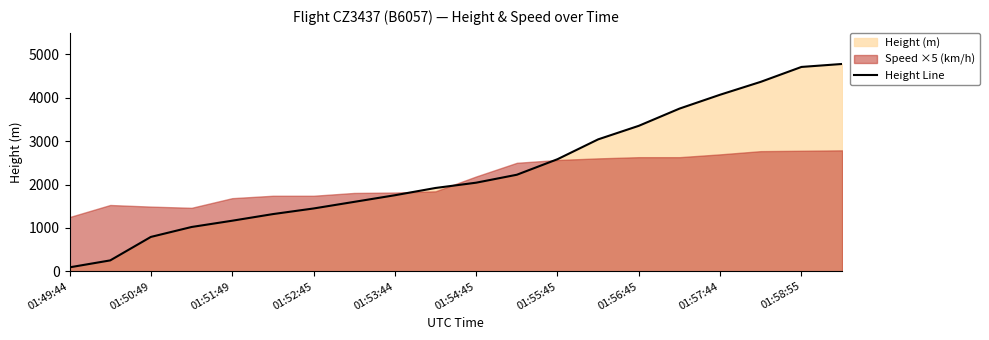

How many lines are shown in the chart?

1